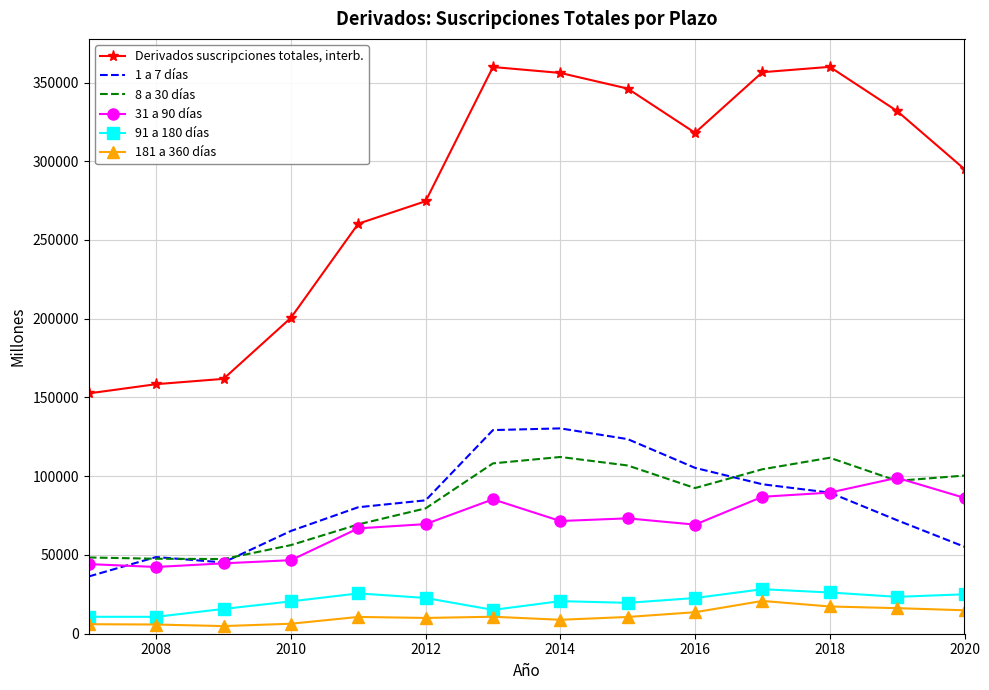

What are all the series names shown in the legend?

Derivados suscripciones totales, interb., 1 a 7 días, 8 a 30 días, 31 a 90 días, 91 a 180 días, 181 a 360 días